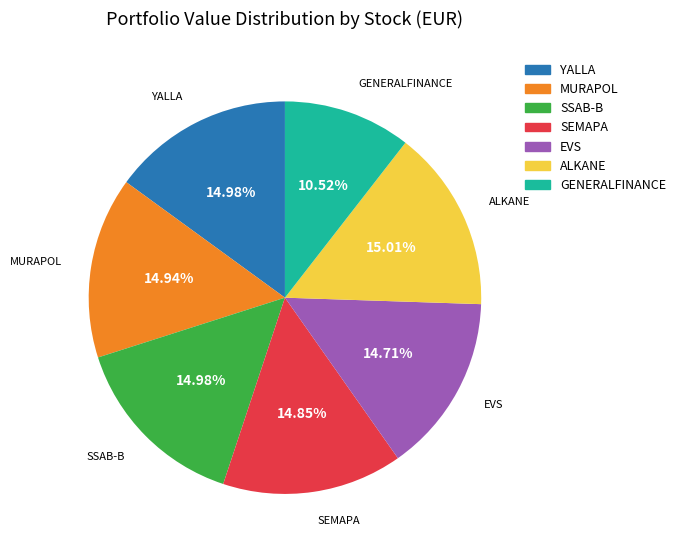

How many slices are in this pie chart?

7